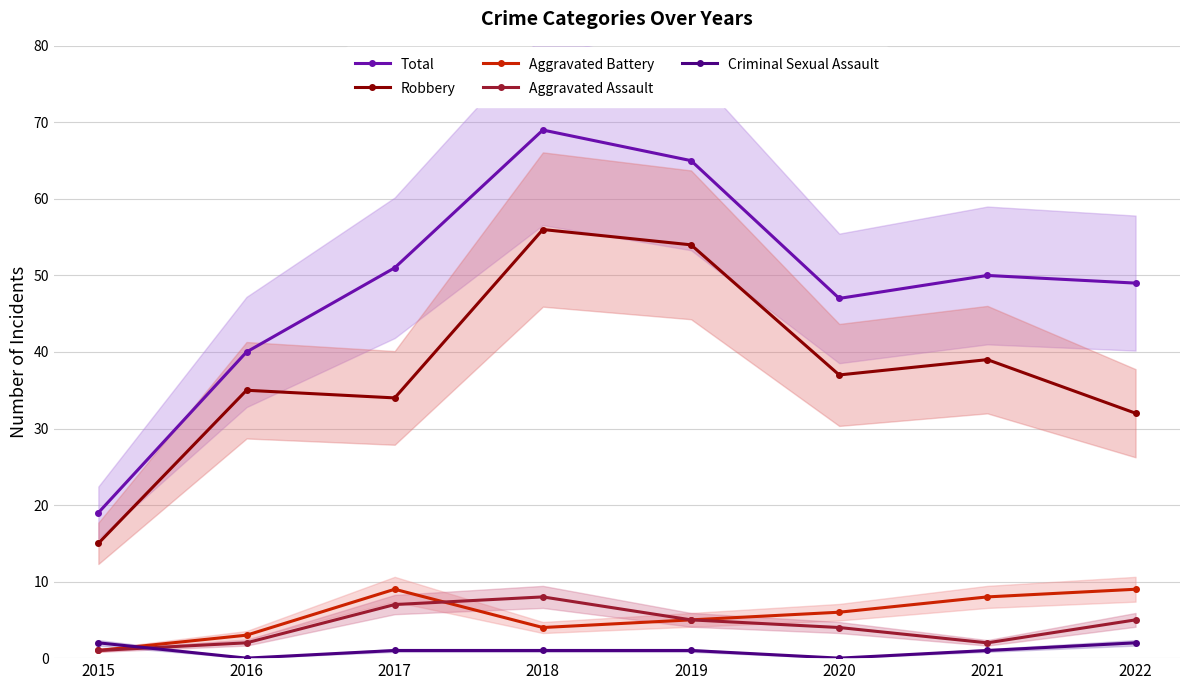

List the labels in order of Robbery value, smallest first.

2015, 2022, 2017, 2016, 2020, 2021, 2019, 2018